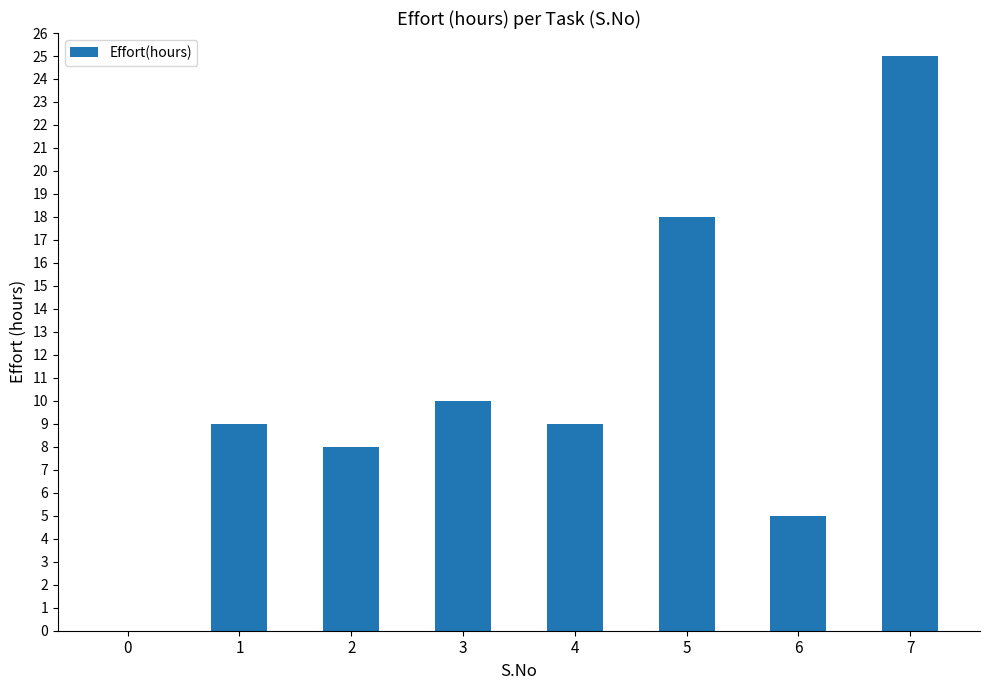

How many categories are shown in the chart?

8